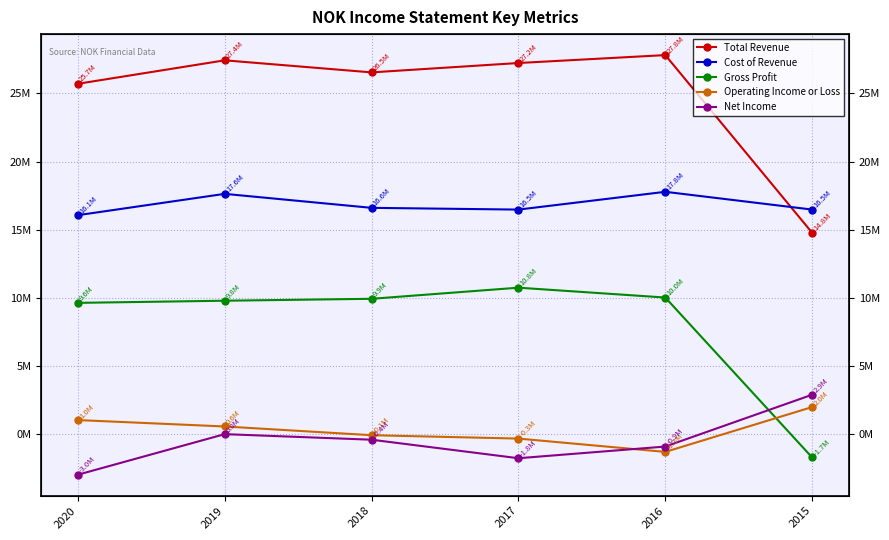

True or false: Gross Profit and Net Income cross at least once.

True